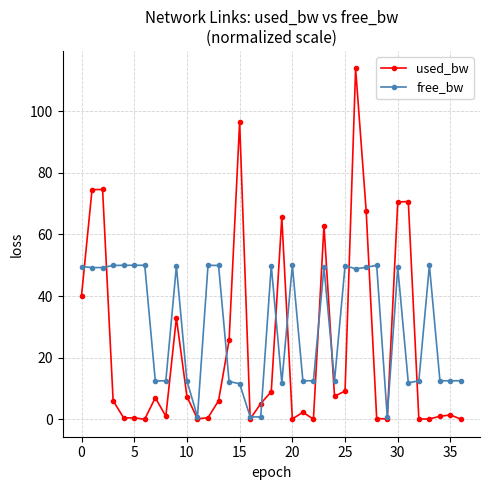

Rank the series by their average value, from highest to lowest.

free_bw, used_bw